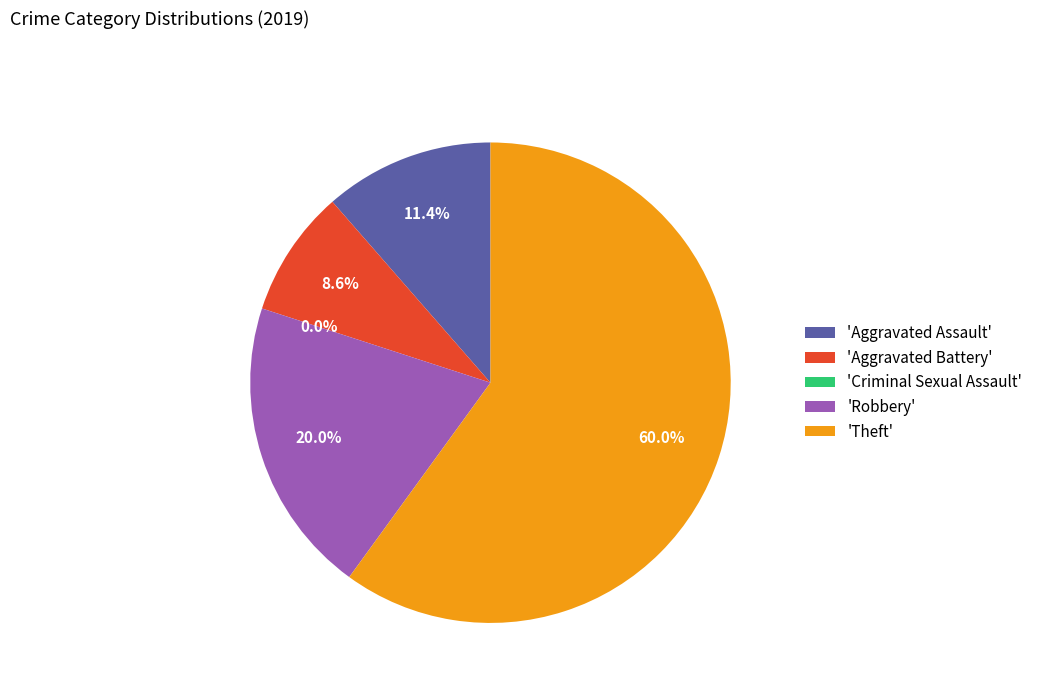

Is it true that Robbery is 26% of the pie?

False